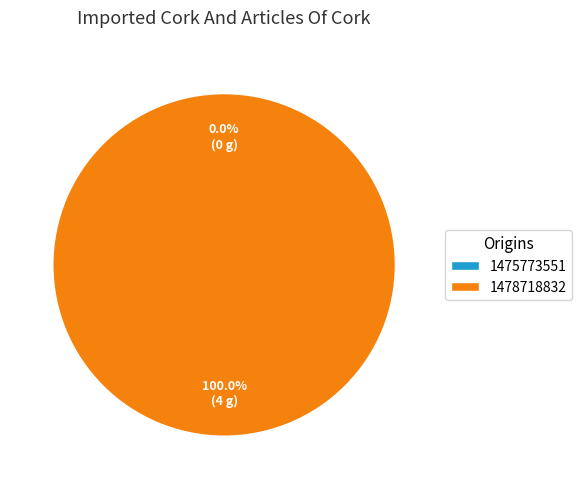

Does 1478718832 represent more than half of the total?

Yes